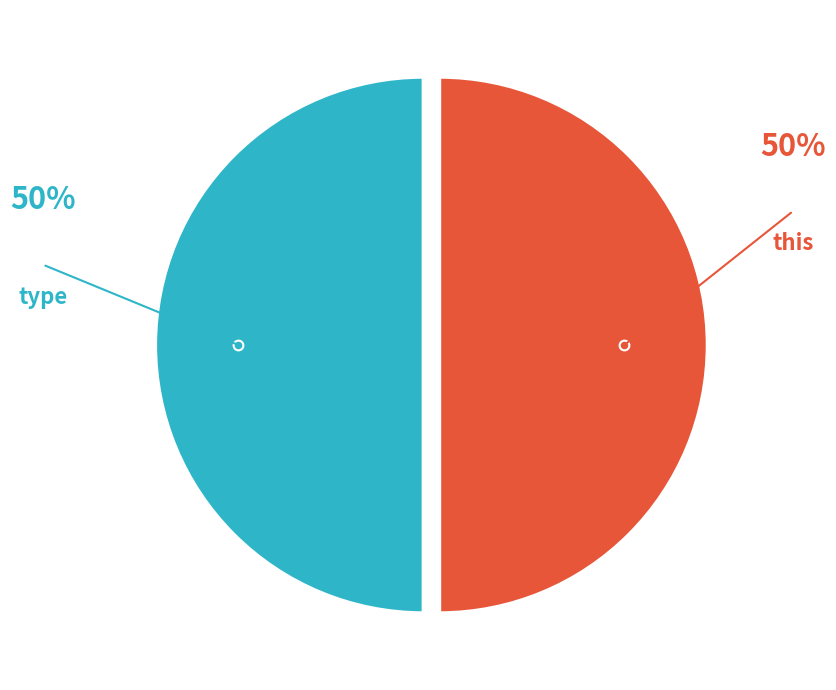

Count the number of slices in the pie.

2